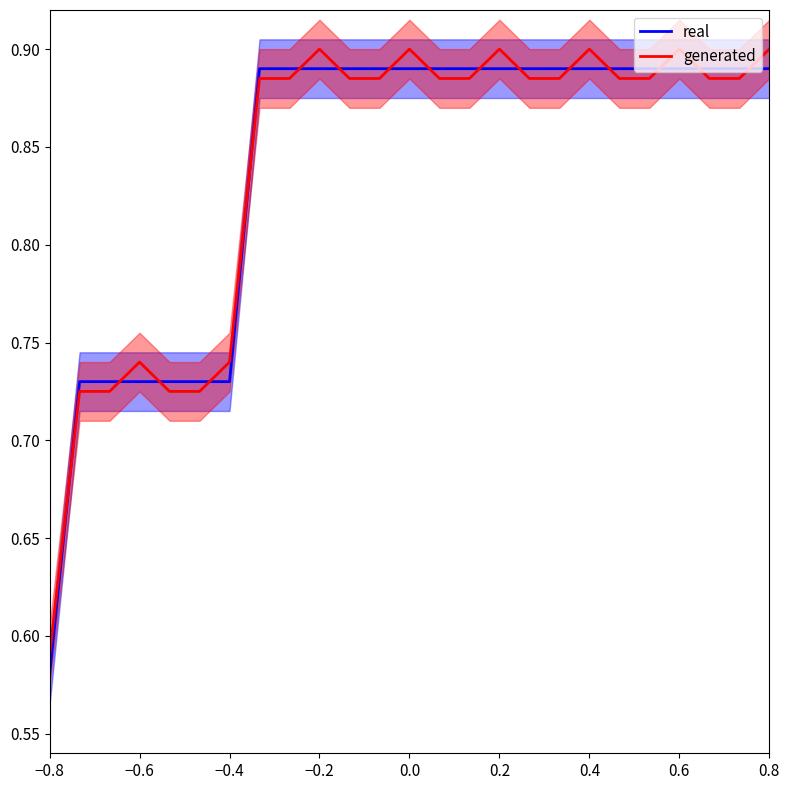

What is the difference between the second highest and minimum values in the generated series?

0.3